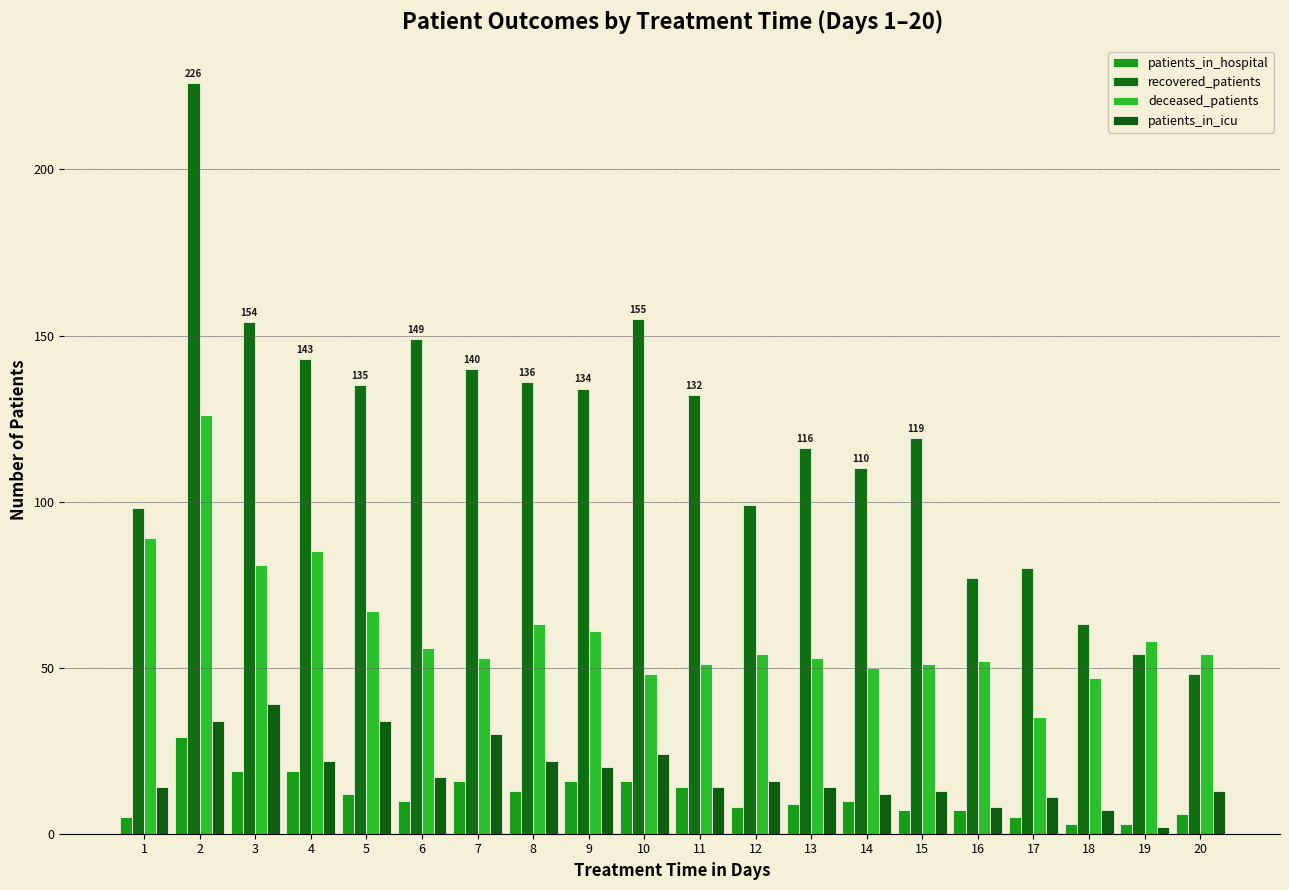

Reading right to left, transcribe all the data shown in this chart.

patients_in_hospital: 6	3	3	5	7	7	10	9	8	14	16	16	13	16	10	12	19	19	29	5
recovered_patients: 48	54	63	80	77	119	110	116	99	132	155	134	136	140	149	135	143	154	226	98
deceased_patients: 54	58	47	35	52	51	50	53	54	51	48	61	63	53	56	67	85	81	126	89
patients_in_icu: 13	2	7	11	8	13	12	14	16	14	24	20	22	30	17	34	22	39	34	14